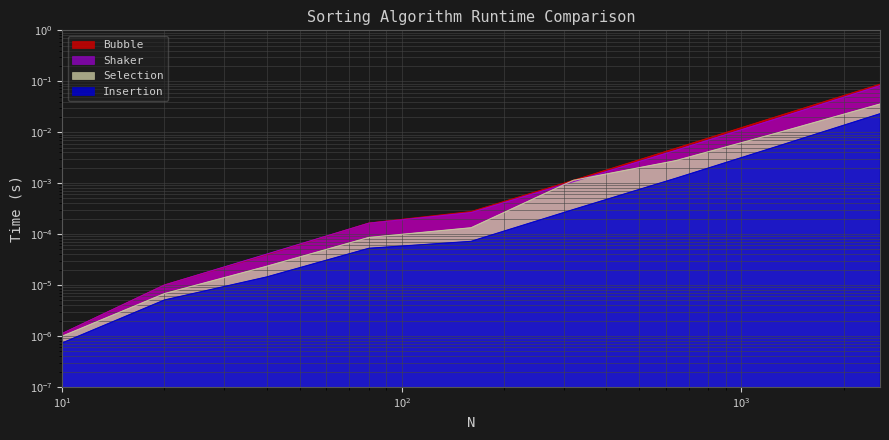

True or false: Insertion and Bubble cross at least once.

False